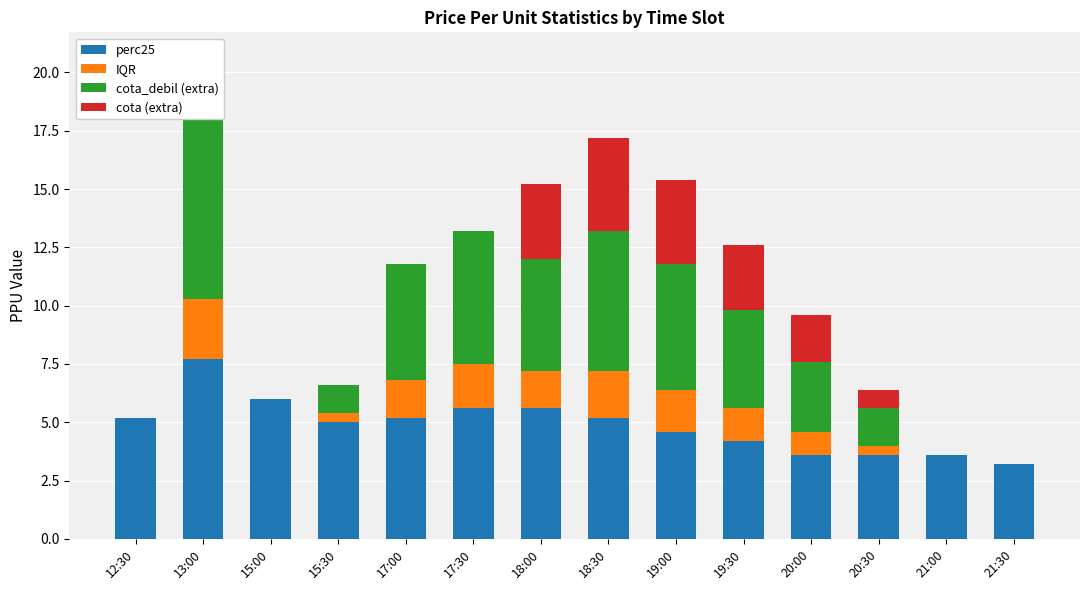

What position from the right is 20:30?

3